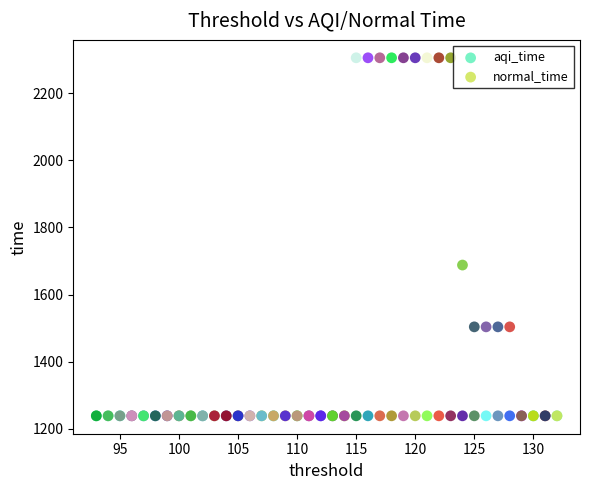

Across all series, what Y value is closest to 1772?

1687.9